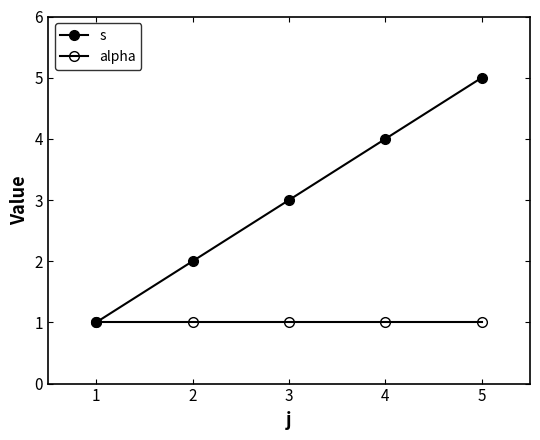

How many lines are shown in the chart?

2